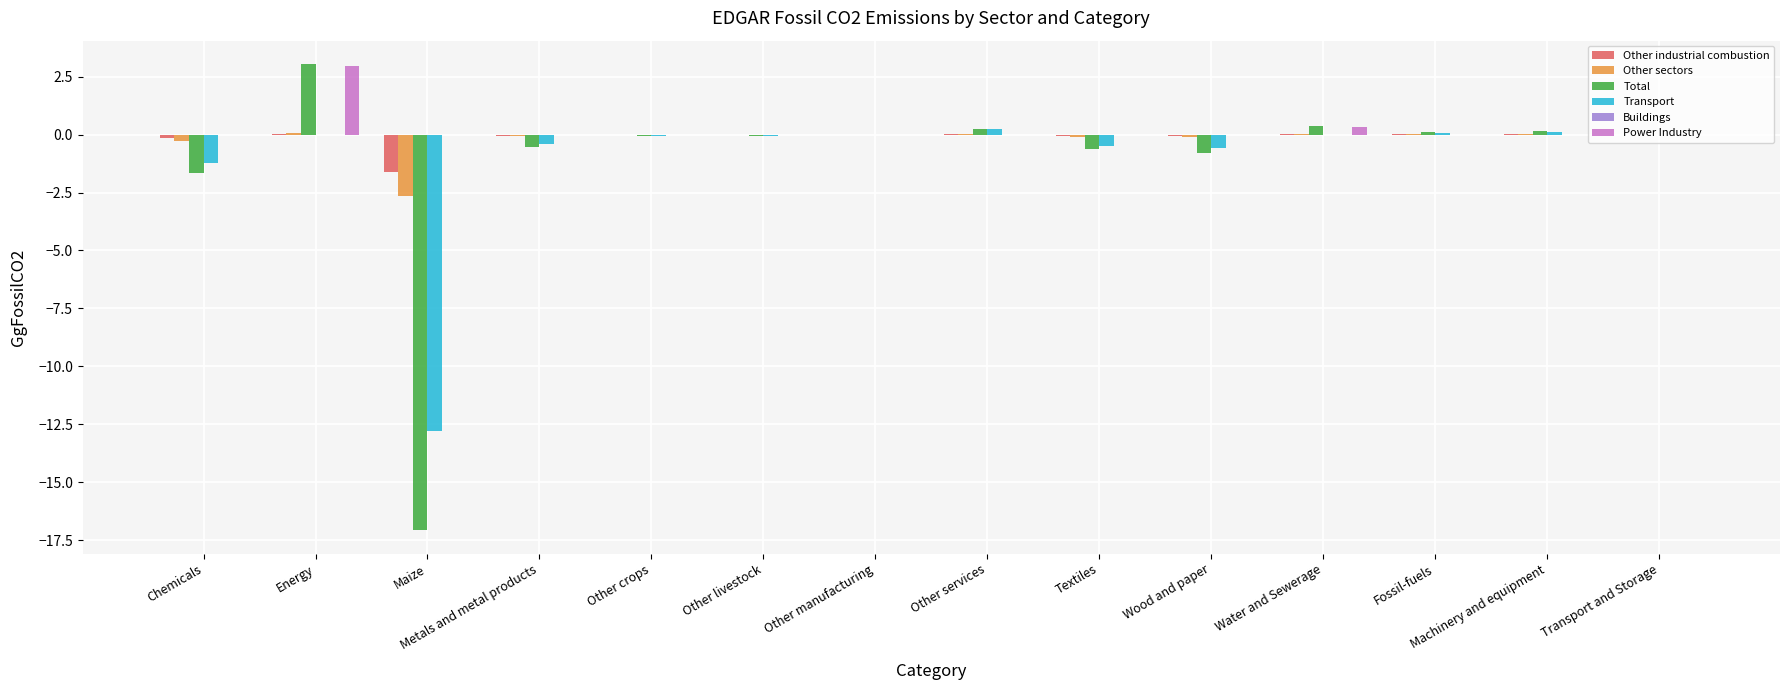

What is the maximum value for Power Industry?

2.9